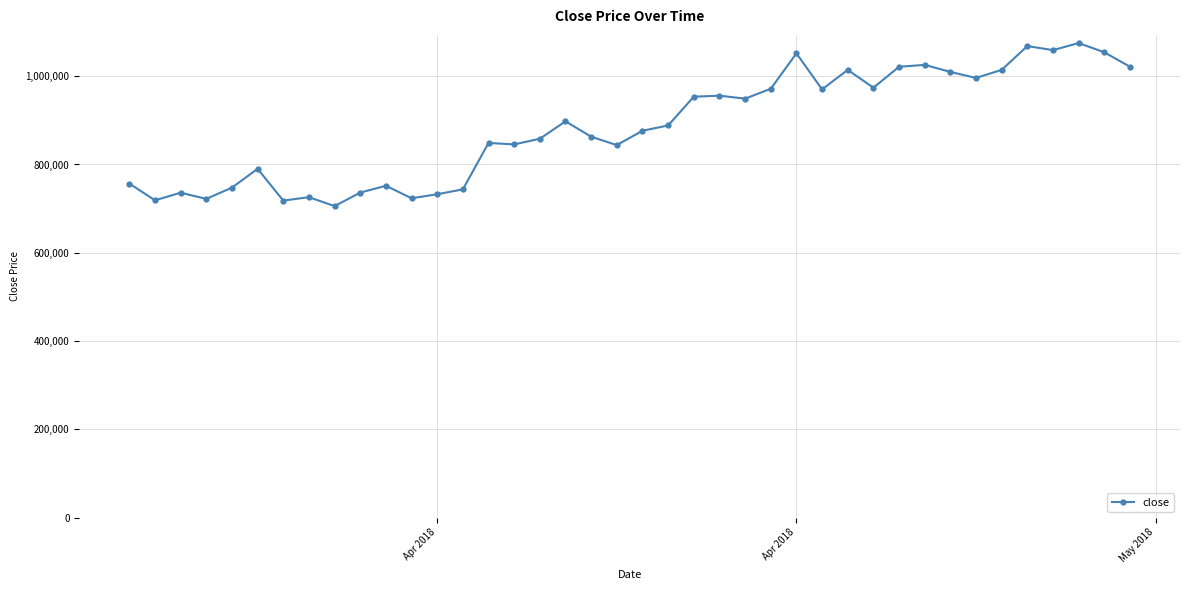

What is the maximum value shown in the chart?

1075157.6